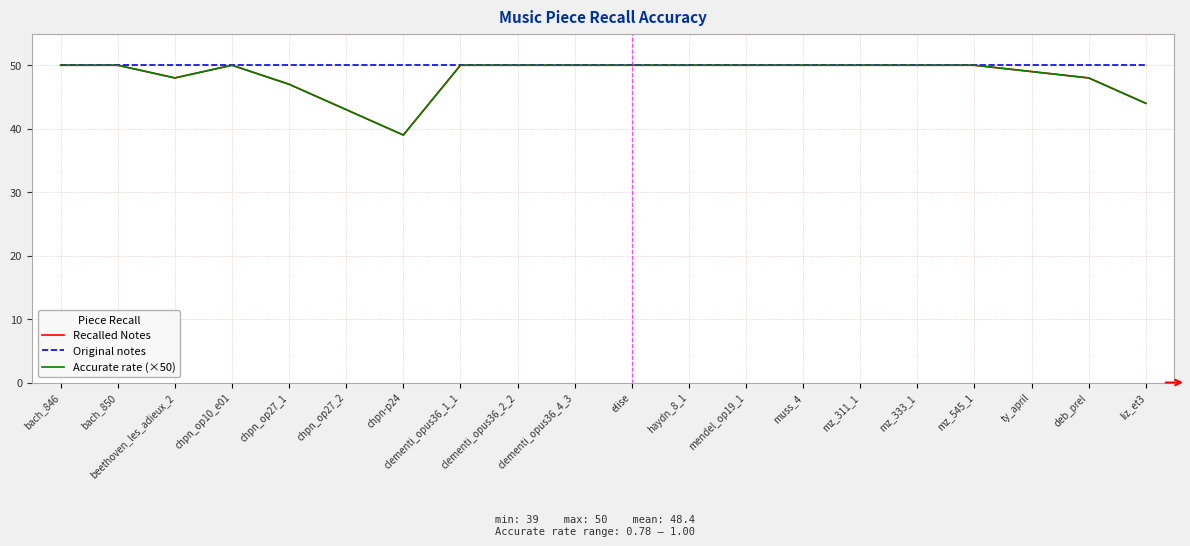

True or false: Accurate rate (×50) has a value of 79 at mendel_op19_1.

False